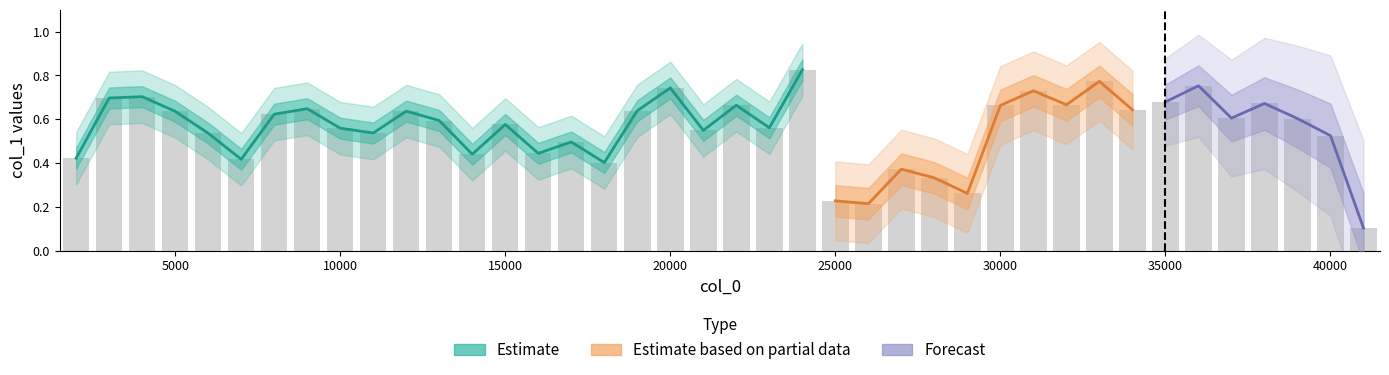

Reading left to right, transcribe all the data shown in this chart.

2000=0.4	3000=0.7	4000=0.7	5000=0.6	6000=0.5	7000=0.4	8000=0.6	9000=0.6	10000=0.6	11000=0.5	12000=0.6	13000=0.6	14000=0.4	15000=0.6	16000=0.4	17000=0.5	18000=0.4	19000=0.6	20000=0.7	21000=0.5	22000=0.7	23000=0.6	24000=0.8	25000=0.2	26000=0.2	27000=0.4	28000=0.3	29000=0.3	30000=0.7	31000=0.7	32000=0.7	33000=0.8	34000=0.6	35000=0.7	36000=0.8	37000=0.6	38000=0.7	39000=0.6	40000=0.5	41000=0.1